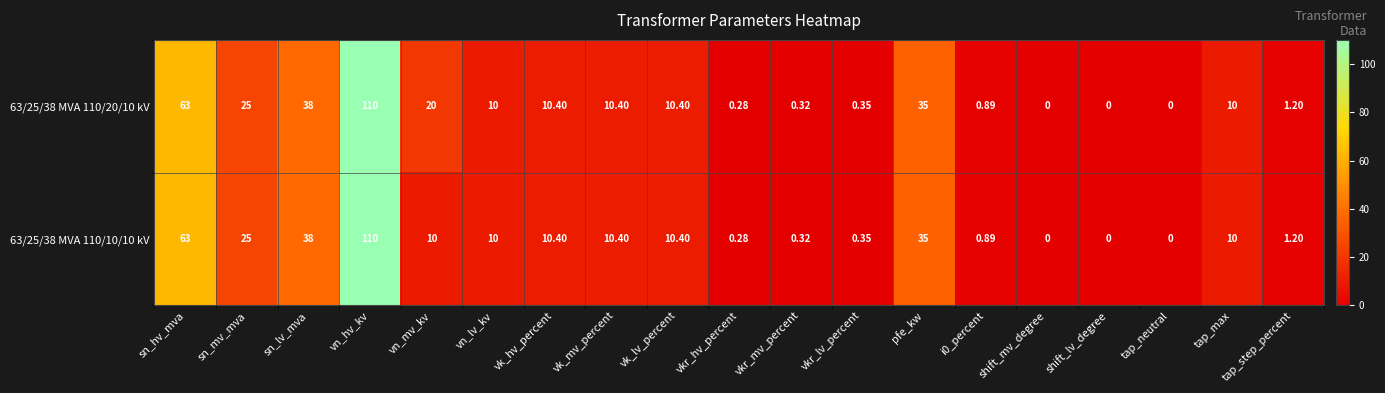

Where is 63/25/38 MVA 110/10/10 kV nearest to the value 55?

sn_hv_mva